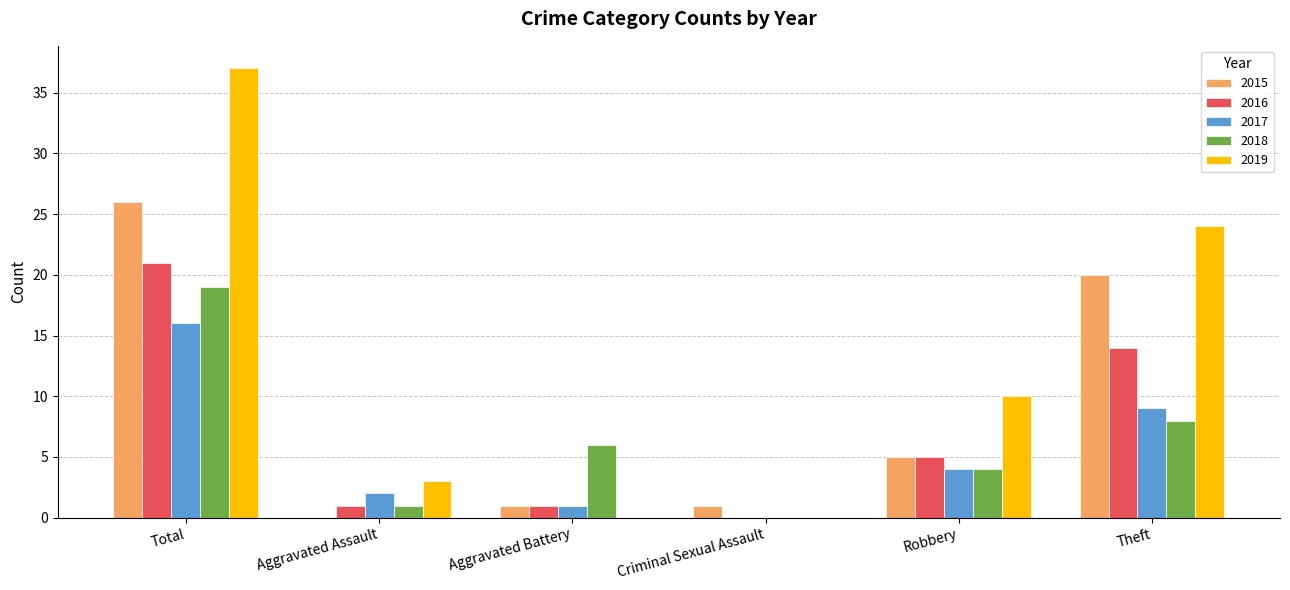

What value does the 2017 series have at Total, to the nearest 5?

15